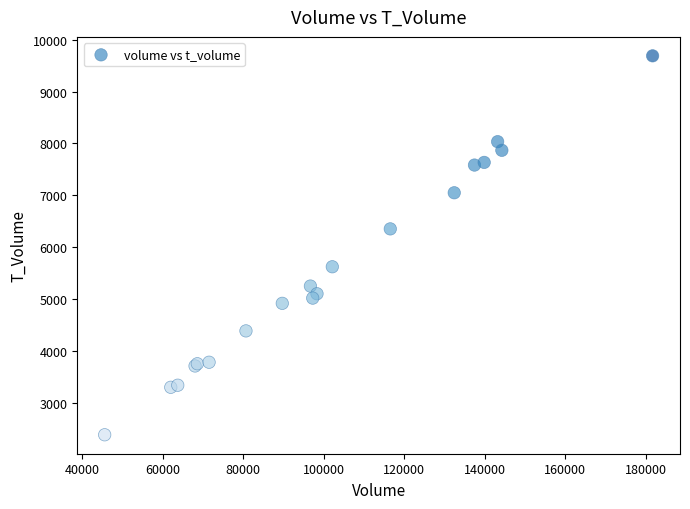

What Y value in the scatter plot is closest to 6036?

6353